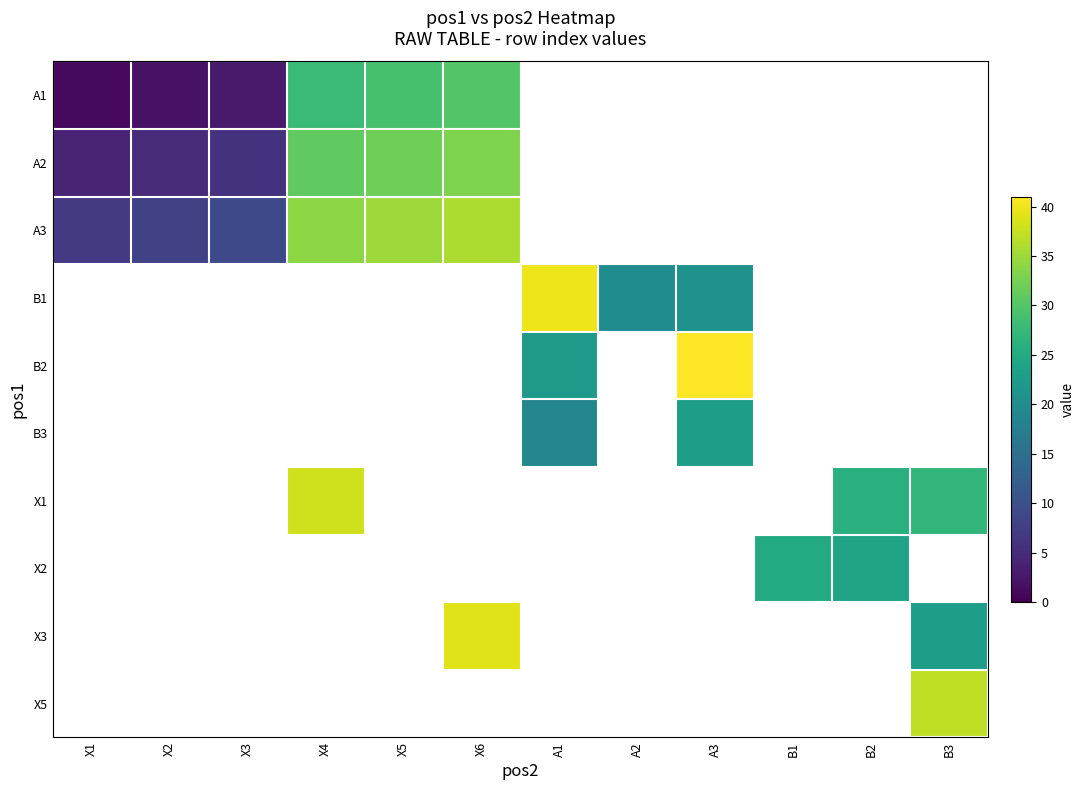

Between X1 and X4, which is larger?

X4